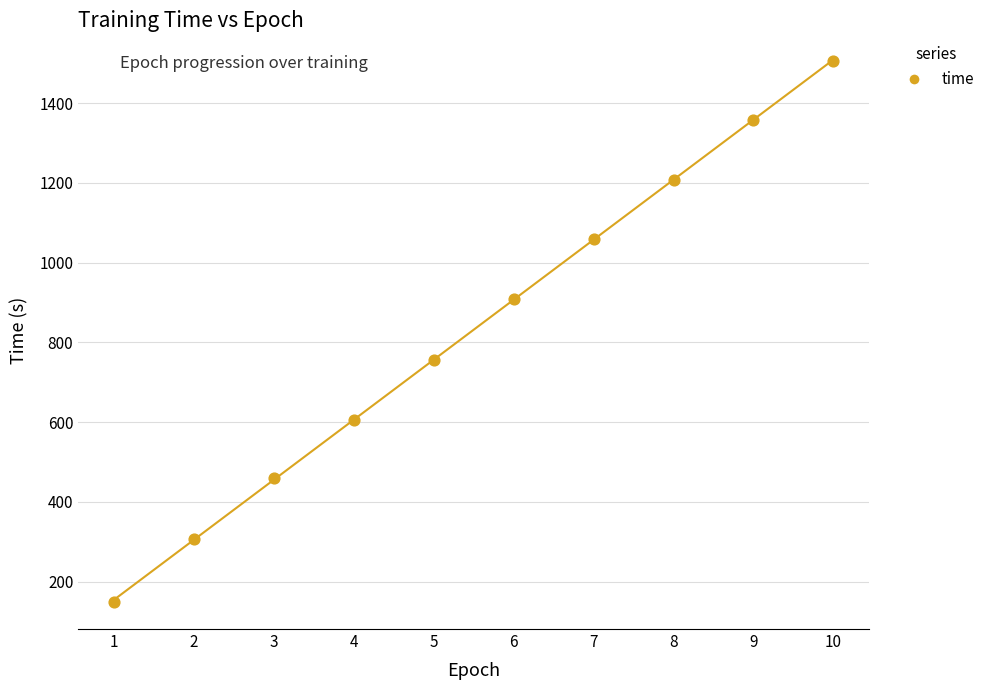

What is the range of X values (max minus min)?

9.0